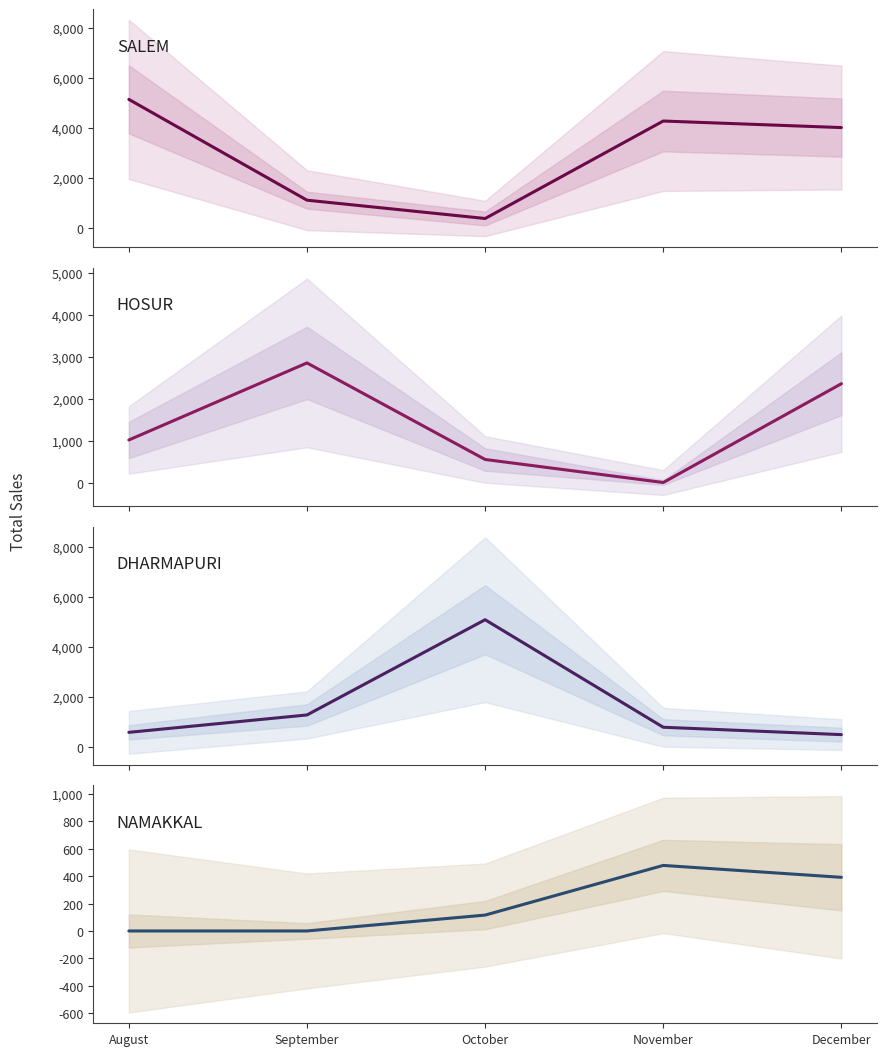

How many intersections are there between NAMAKKAL and HOSUR?

2